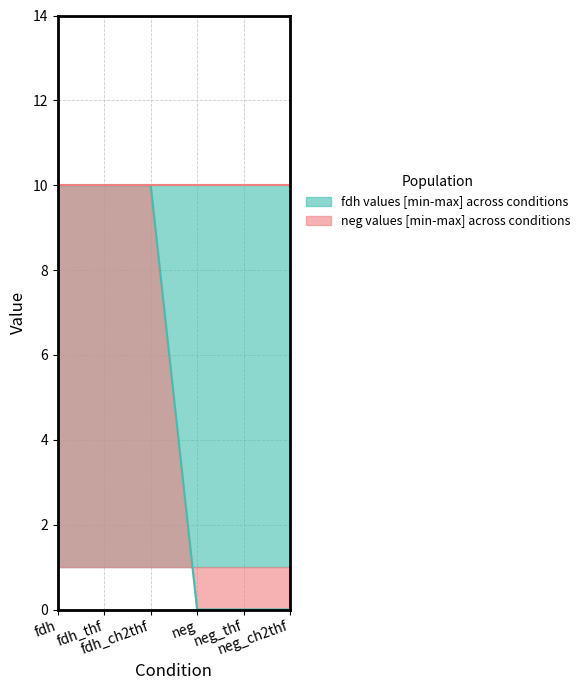

Which series has the widest spread of values?

neg values [min-max] across conditions